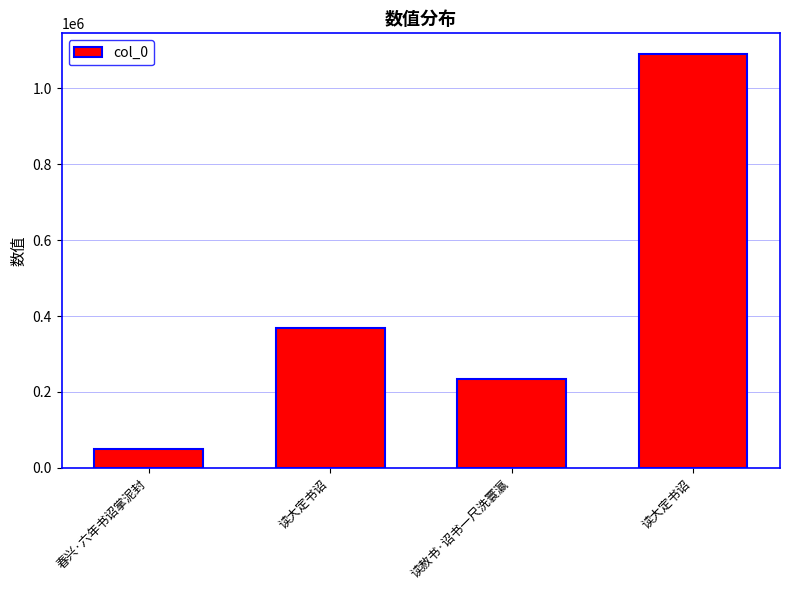

Reading left to right, extract all data points from this chart.

春兴·六年书诏掌泥封=48532	读大定书诏=368063	读赦书·诏书一尺洗寰瀛=233842	读大定书诏=1090850